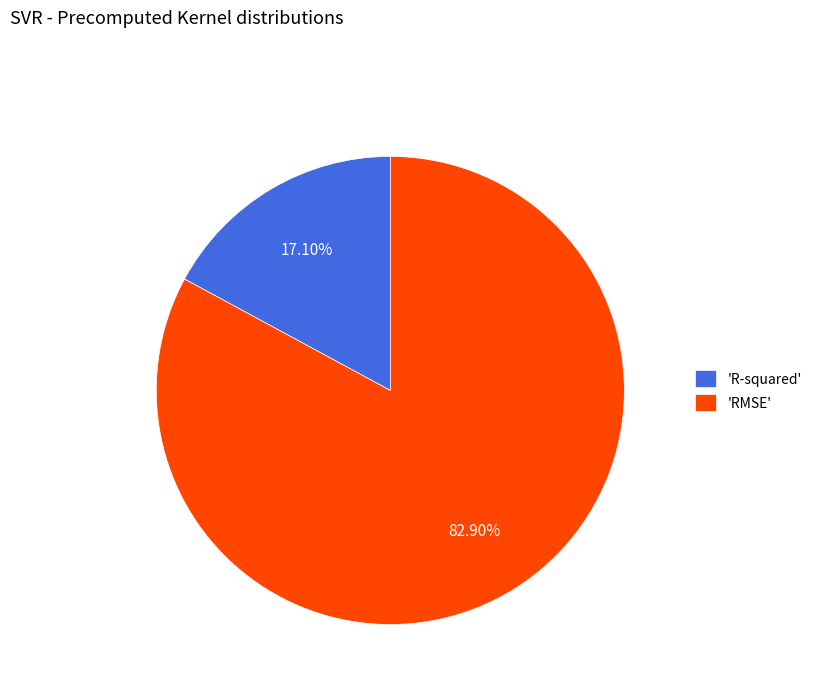

Which slice represents more than half of the pie?

'RMSE'